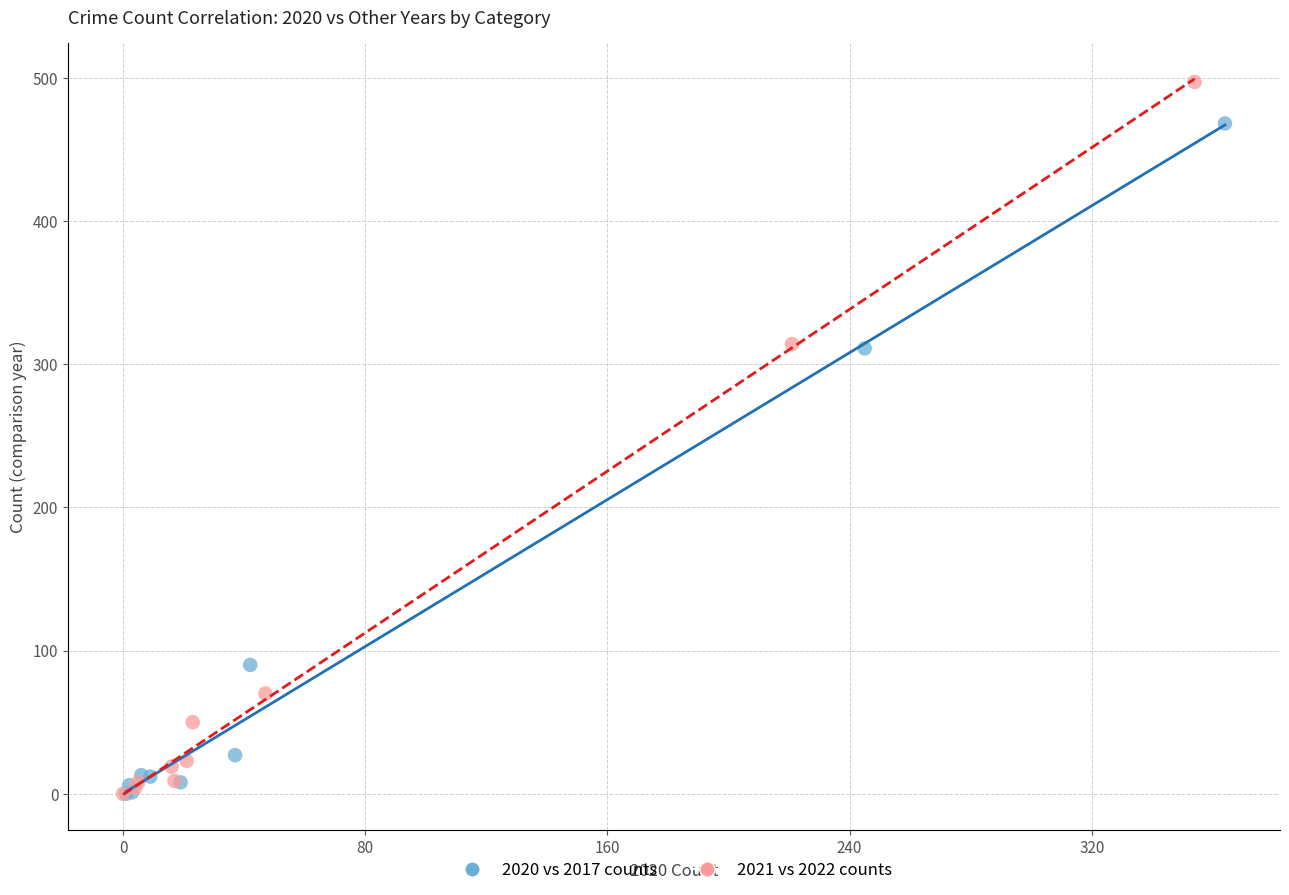

Which series has the widest spread of Y values?

2021 vs 2022 counts